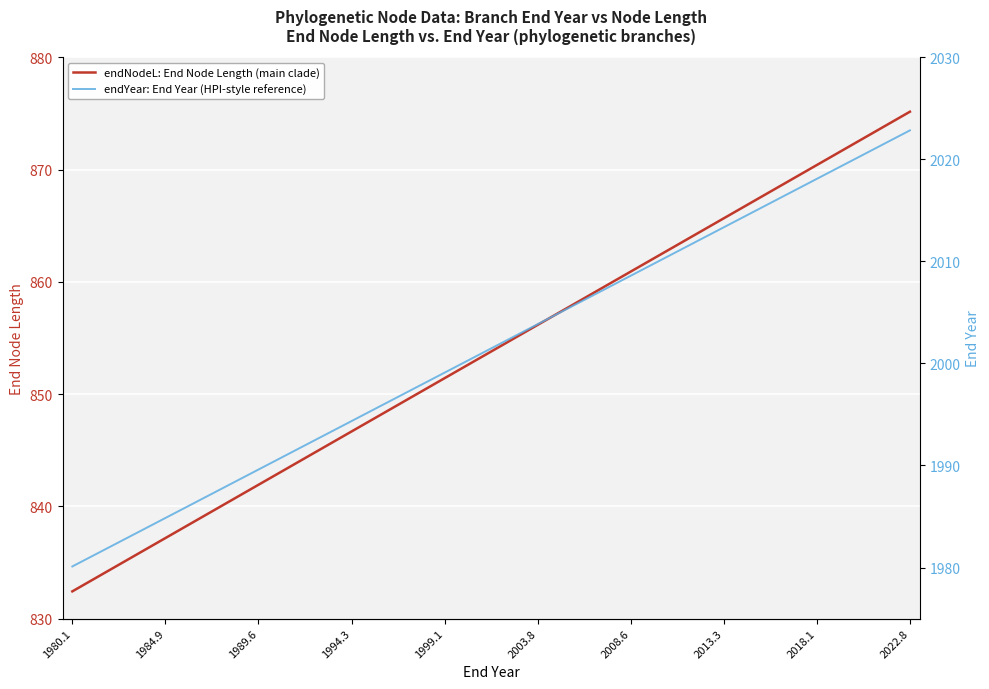

How many lines are shown in the chart?

2